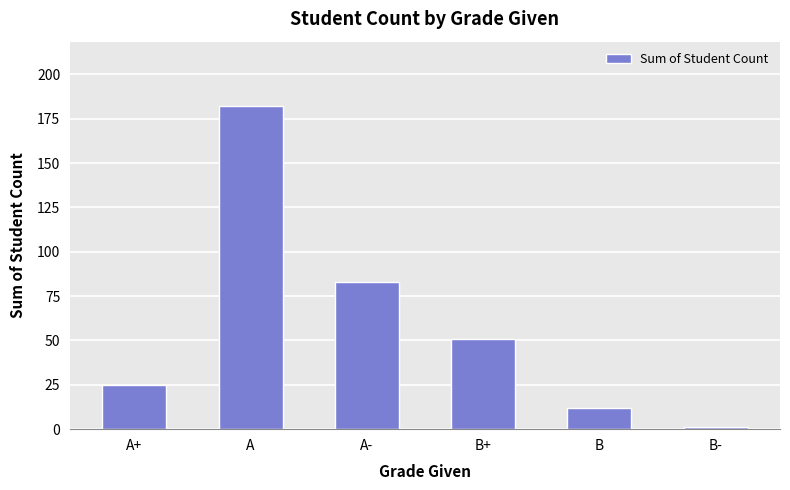

Rank the categories by value from lowest to highest.

B-, B, A+, B+, A-, A